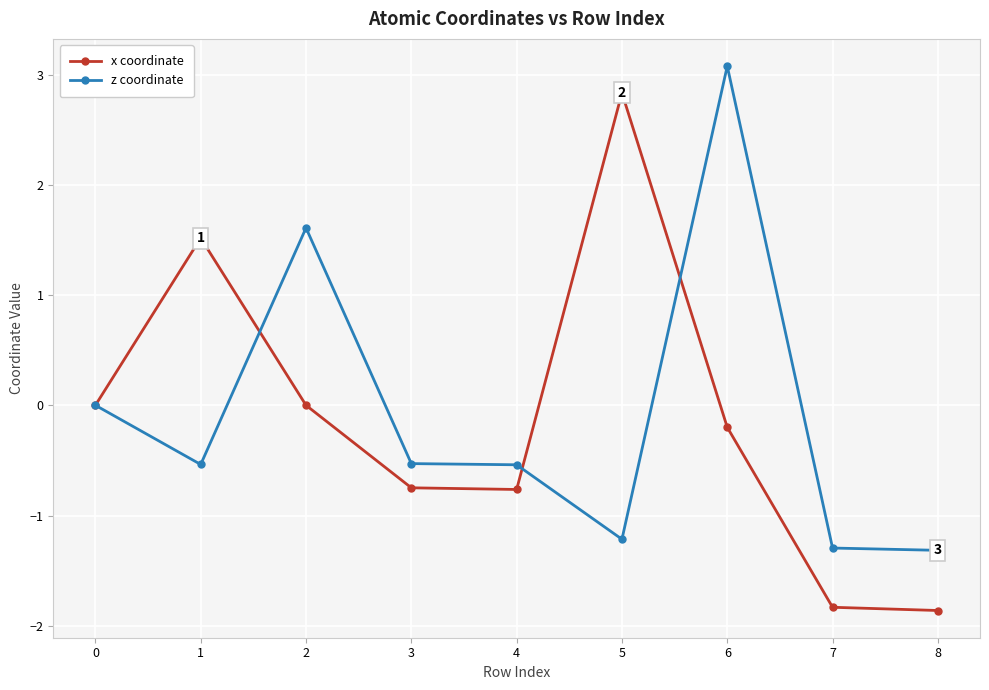

True or false: x coordinate has more than 2 interior local peaks.

False